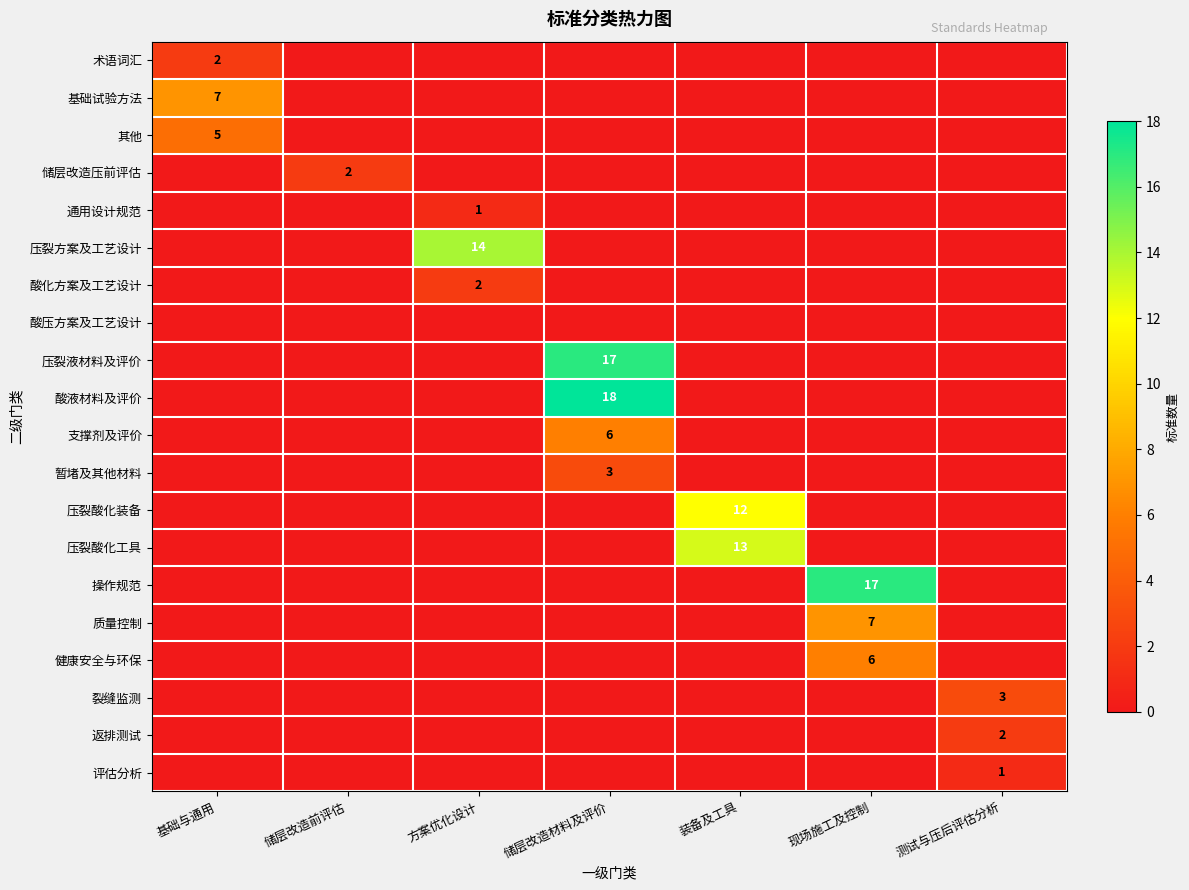

Which category has the lowest value across all series?

储层改造前评估